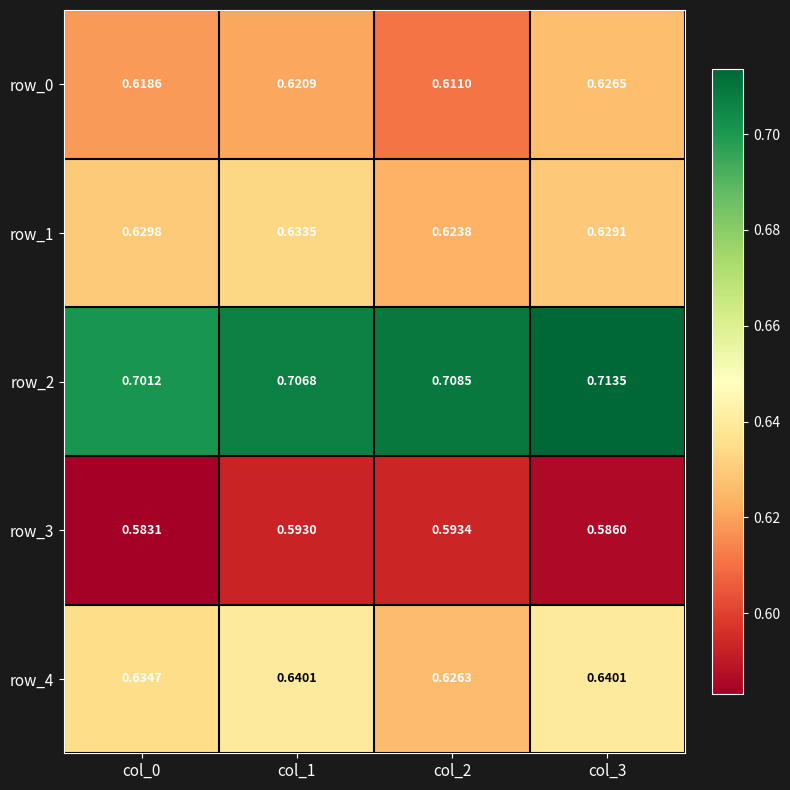

The row_1 series shows 0.3 at col_3. True or false?

False